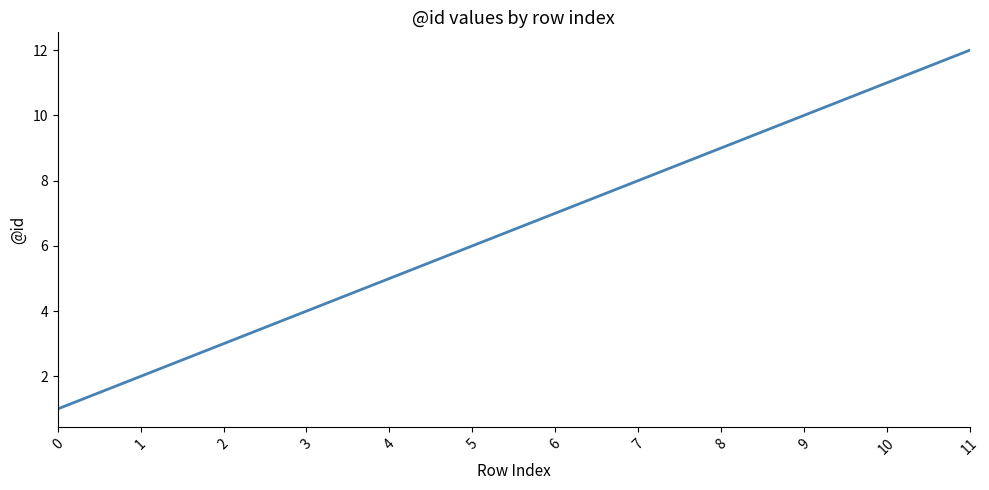

List the labels in order of value, largest first.

11, 10, 9, 8, 7, 6, 5, 4, 3, 2, 1, 0